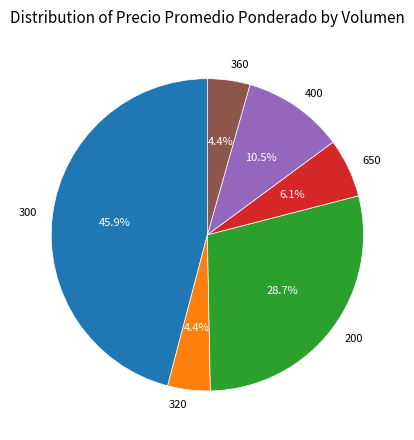

What percentage do 300 and 200 together represent?

74.6%